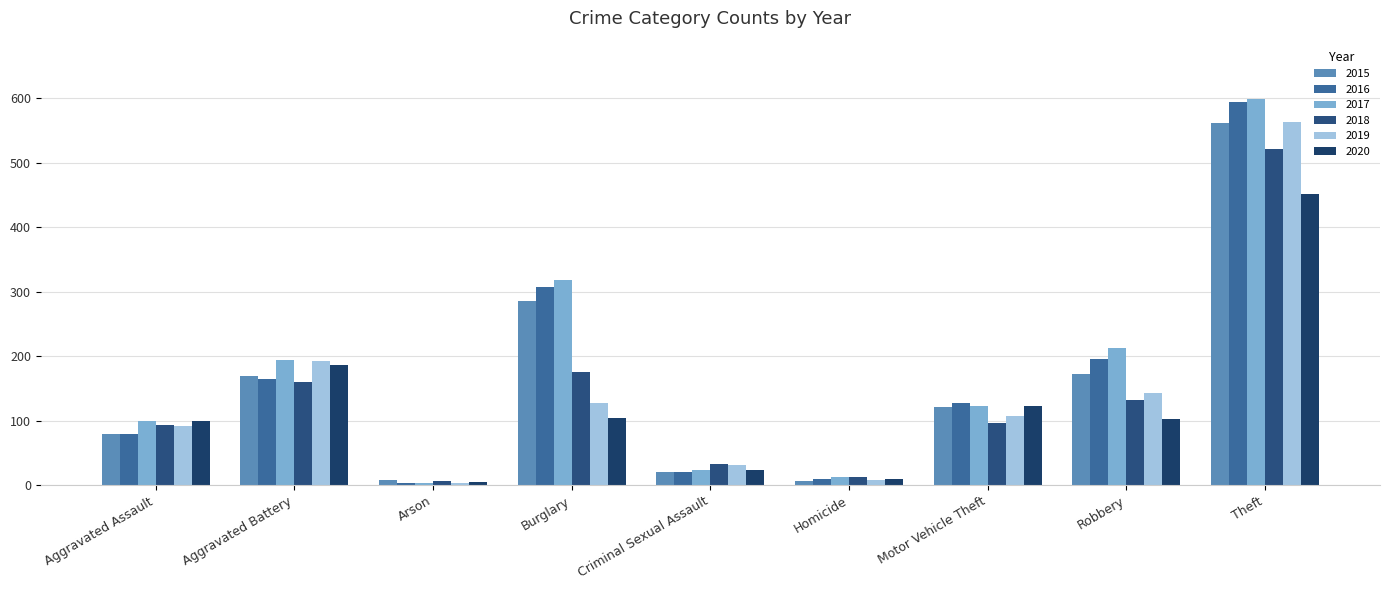

What is the maximum value shown in the chart?

599